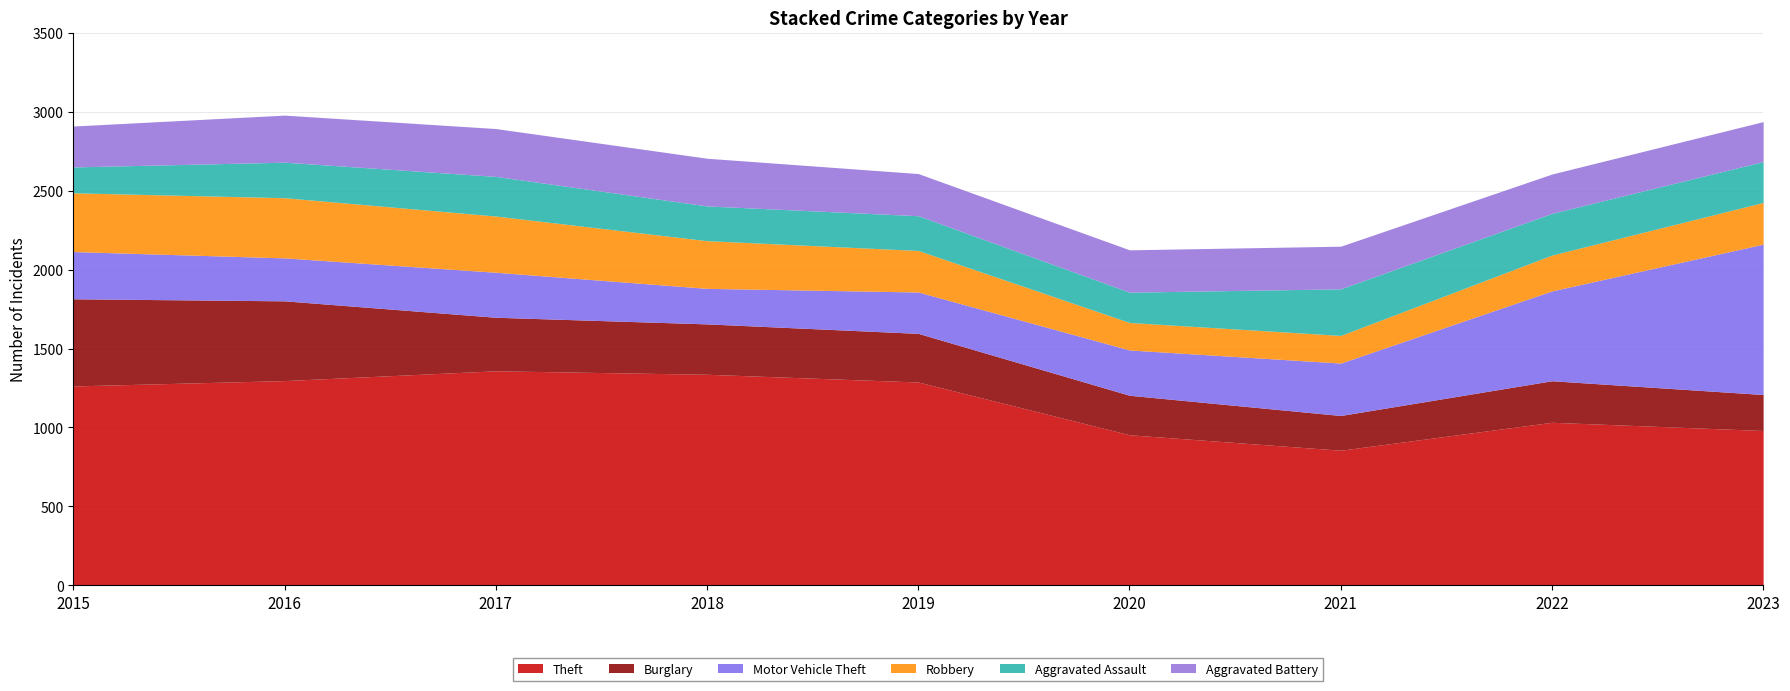

Does the chart have visible grid lines?

Yes